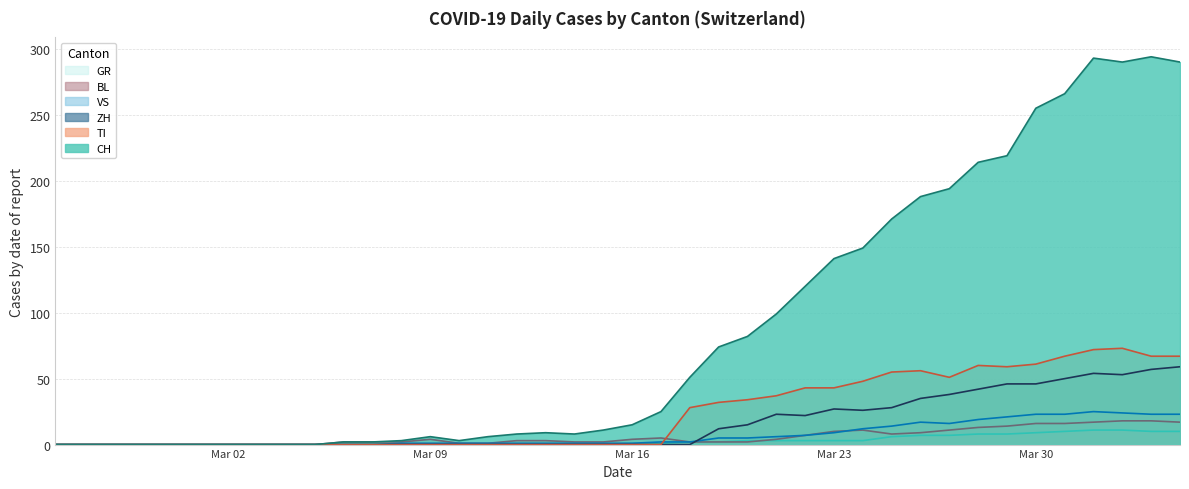

At which label is ZH closest to 29?

2020-03-25